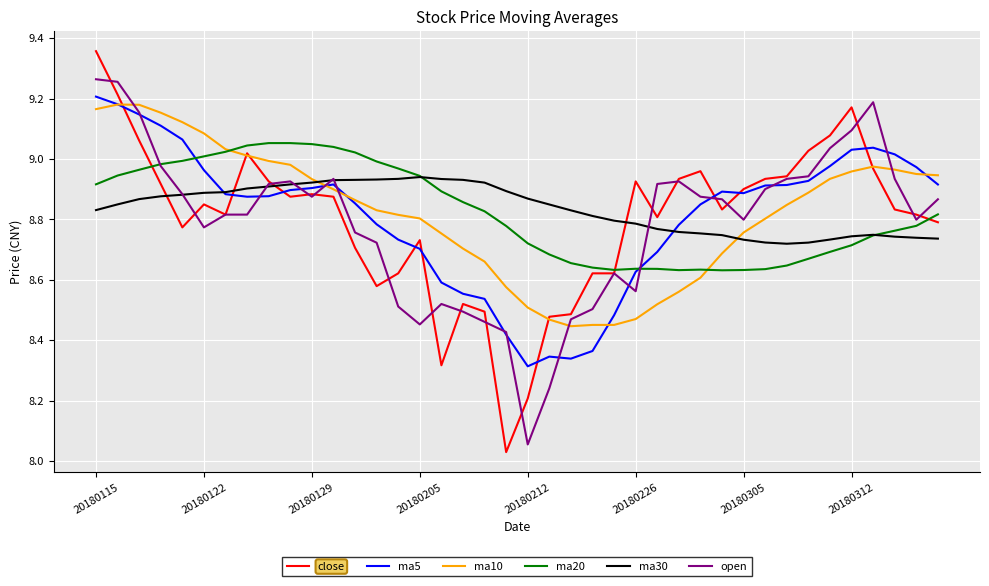

Which series has the largest range (max minus min)?

close